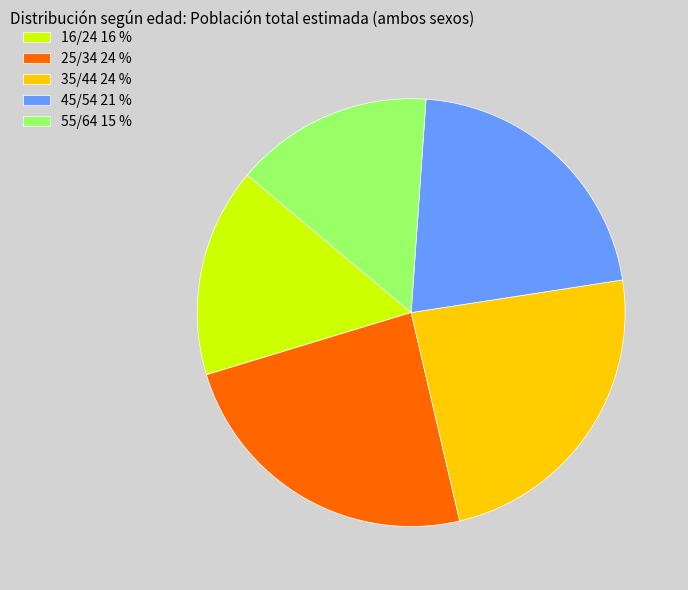

What is the ratio of the value at 55/64 15 % to the value at 25/34 24 %?

0.6